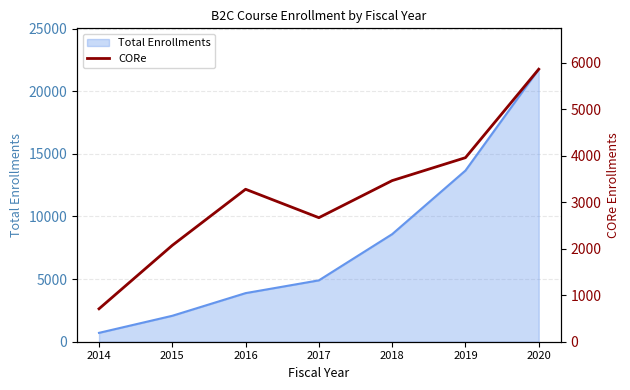

What is the value of the 7th point from the left?

5859